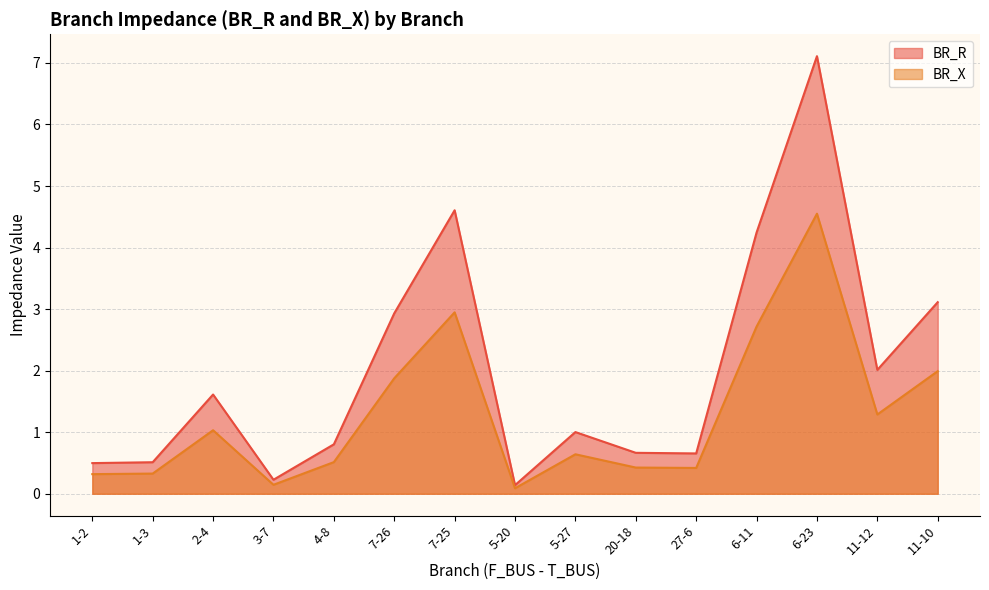

Rank the series by their average value, from lowest to highest.

BR_X, BR_R